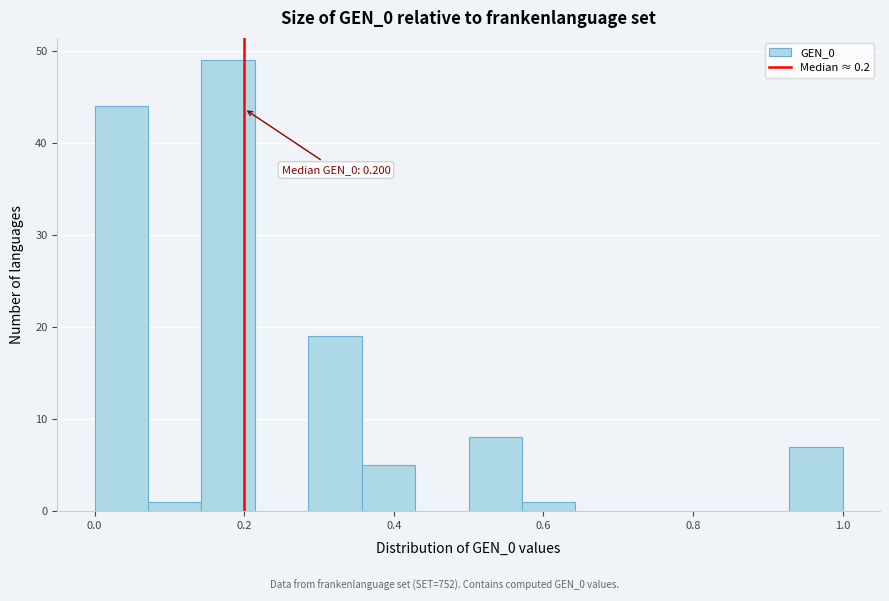

Read against the x-axis, roughly where is the centre of the tallest bar?

0.18